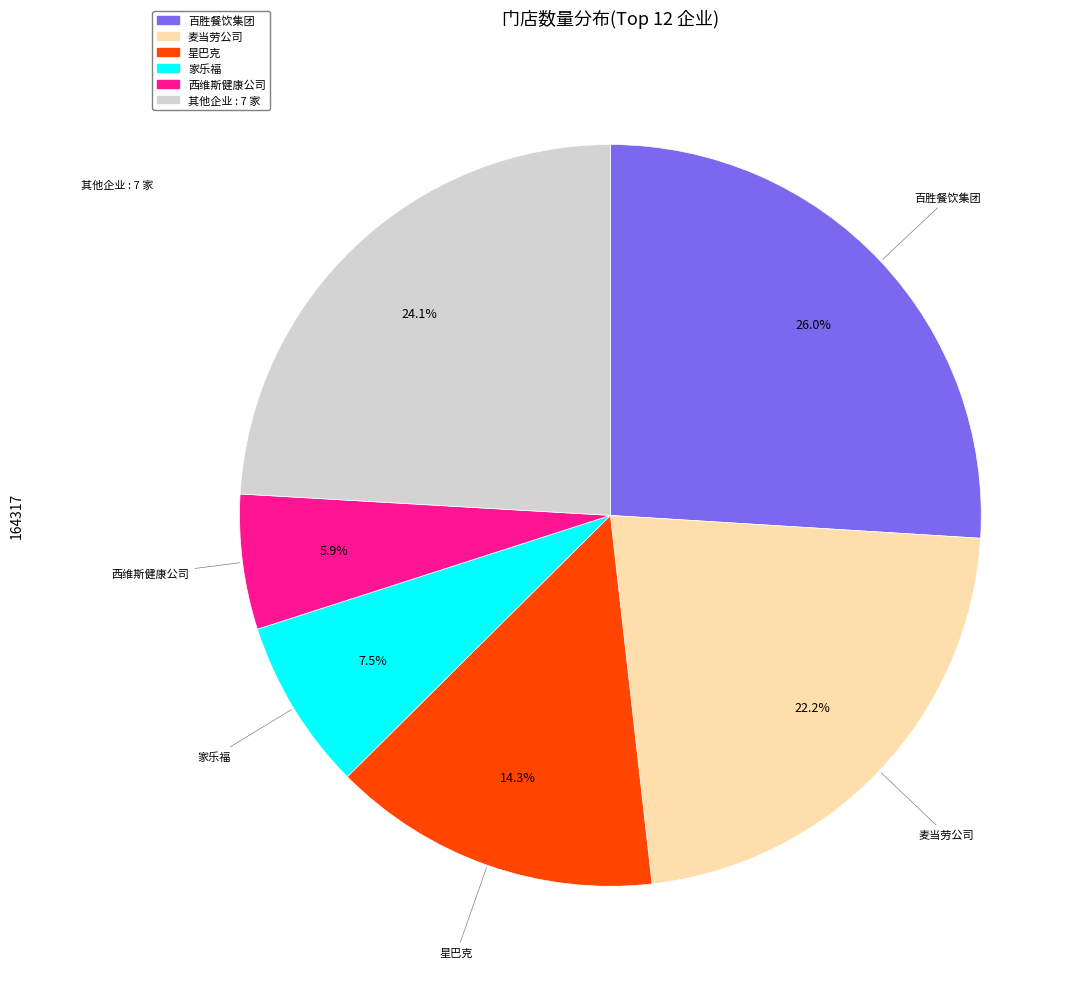

Is there a majority slice in this chart?

No